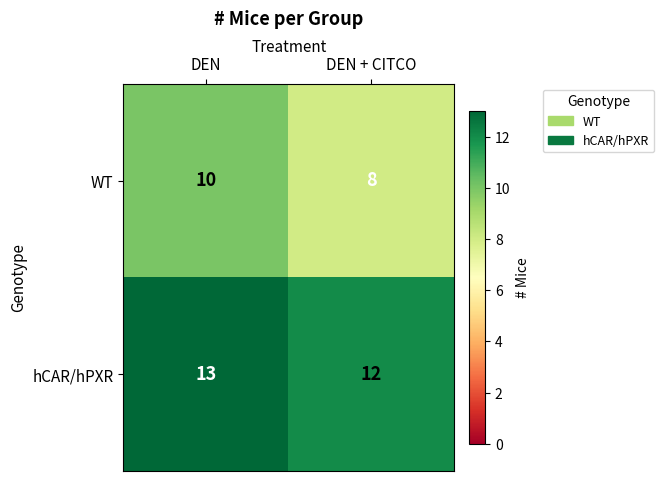

True or false: WT has a value of 8 at DEN + CITCO.

True